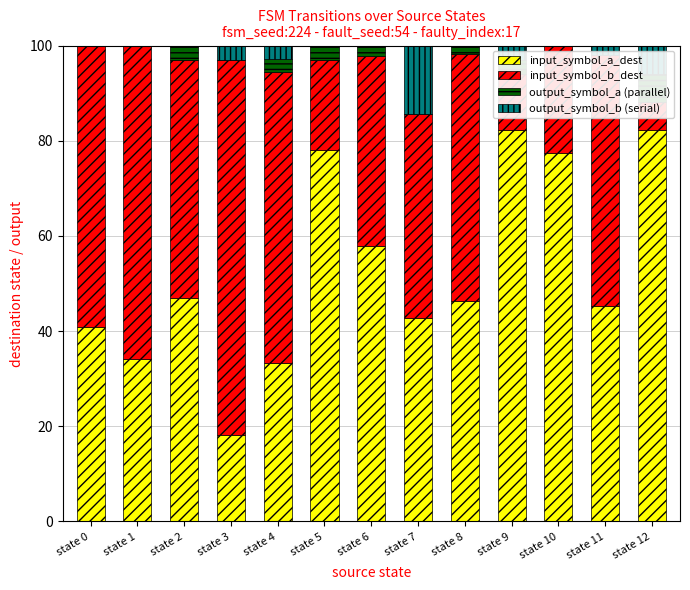

What is the value of the input_symbol_a_dest bar at the 13th from the left?

82.4